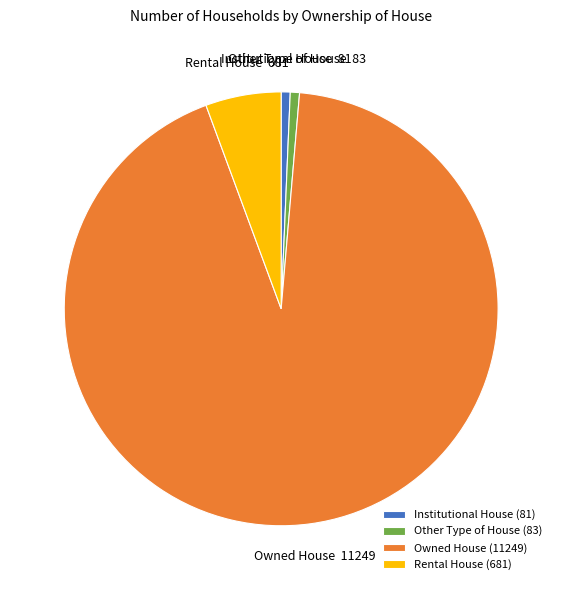

True or false: Owned House accounts for 93% of the total.

True